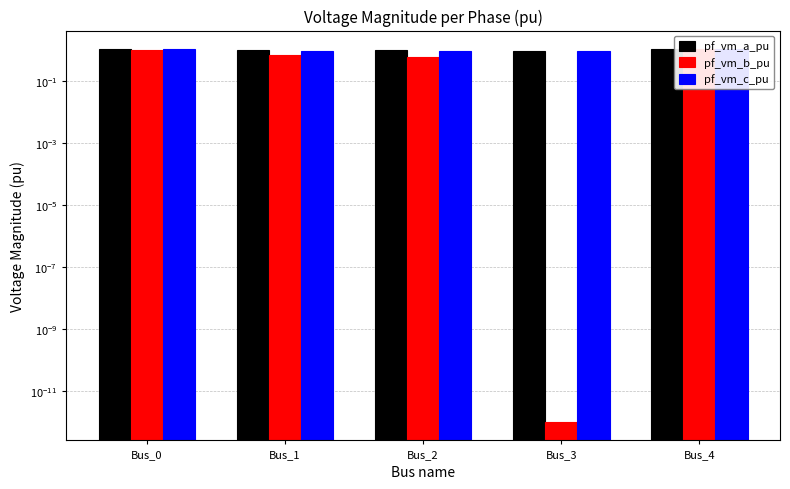

What is the minimum value for pf_vm_a_pu?

1.0